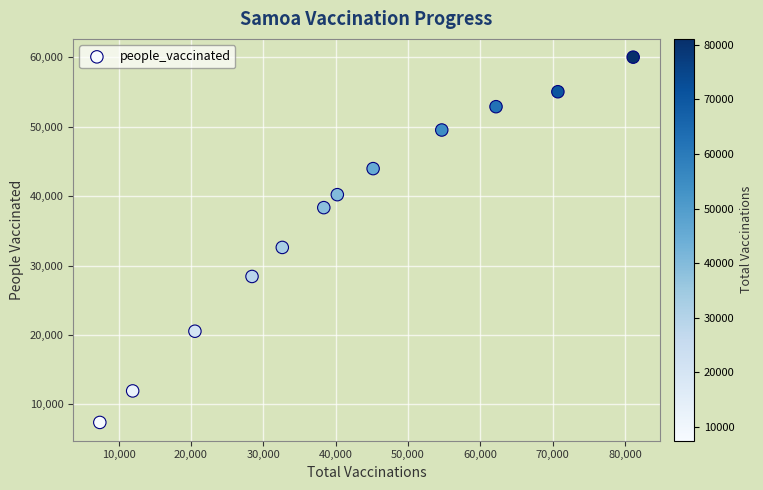

What Y value in the scatter plot is closest to 33727?

32627